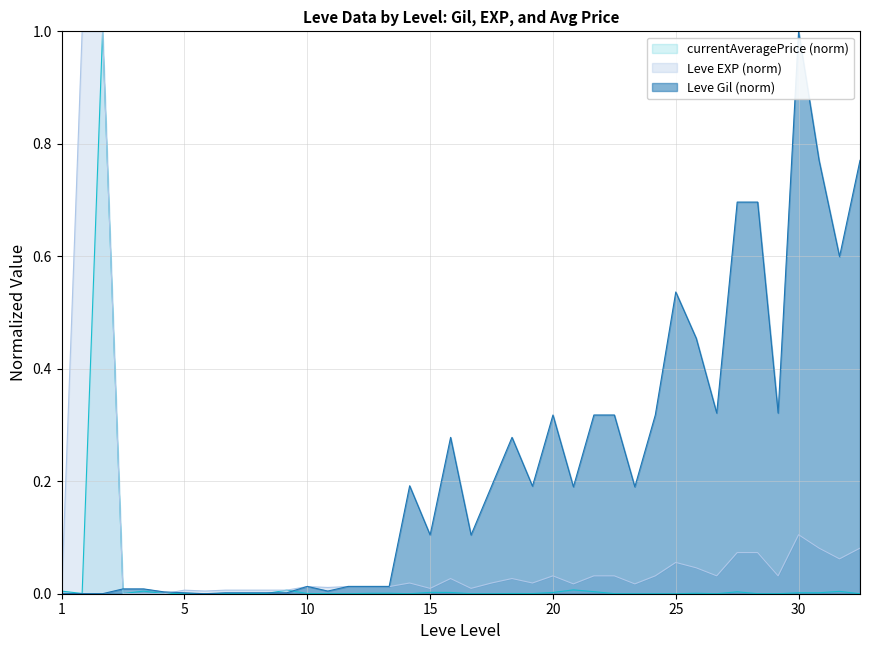

True or false: Leve EXP and Leve Gil cross at least once.

True